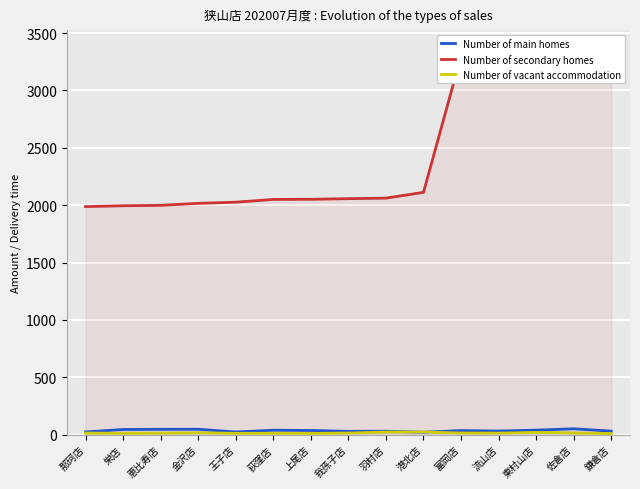

How many lines are shown in the chart?

3